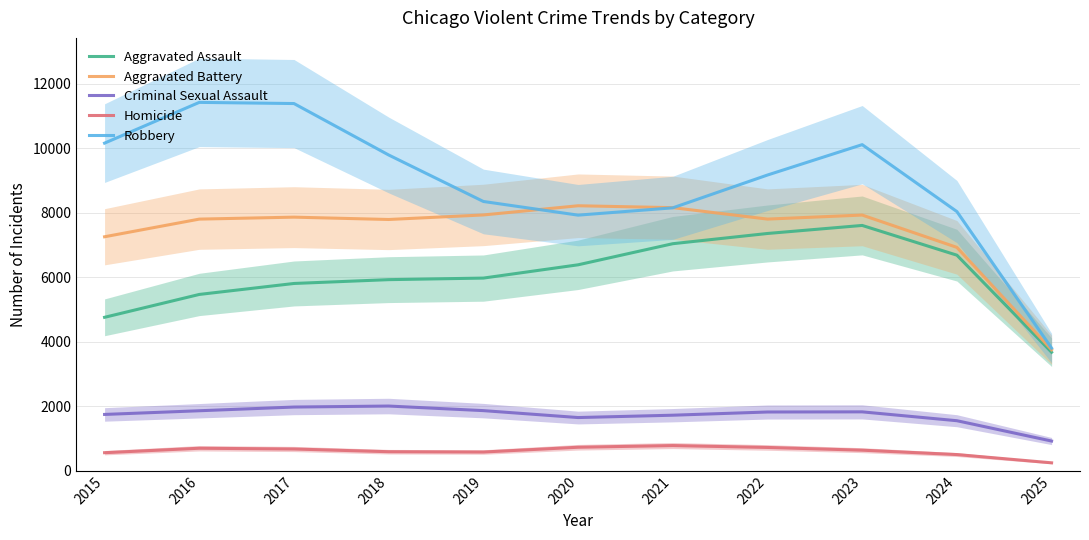

What is the sum of all Homicide values?

6726.0